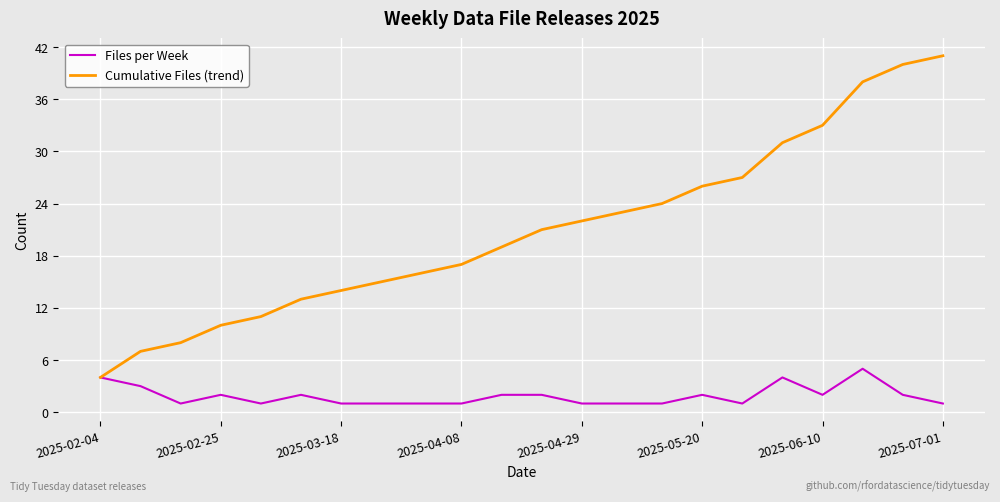

Rank the series by their average value, from lowest to highest.

Files per Week, Cumulative Files (trend)